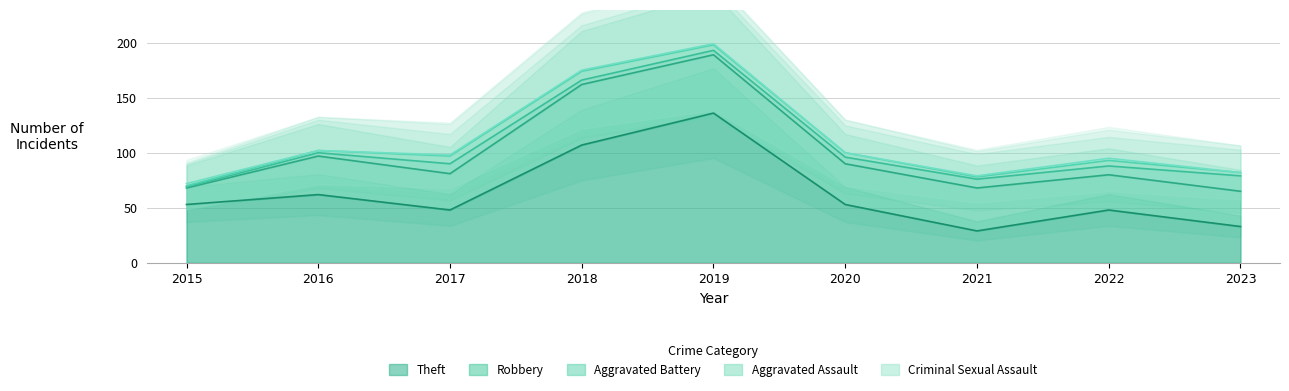

True or false: Aggravated Battery and Theft cross at least once.

False